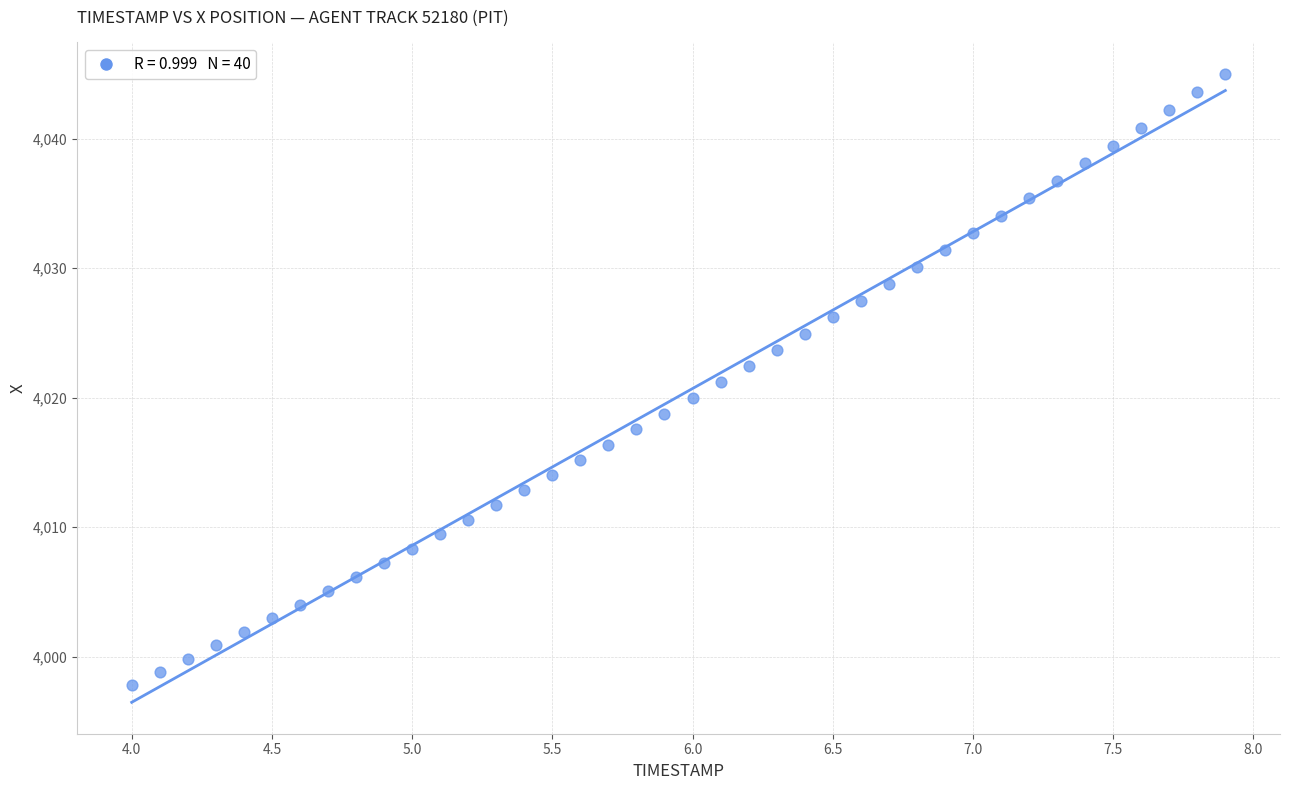

What is the range of Y values (max minus min)?

47.2